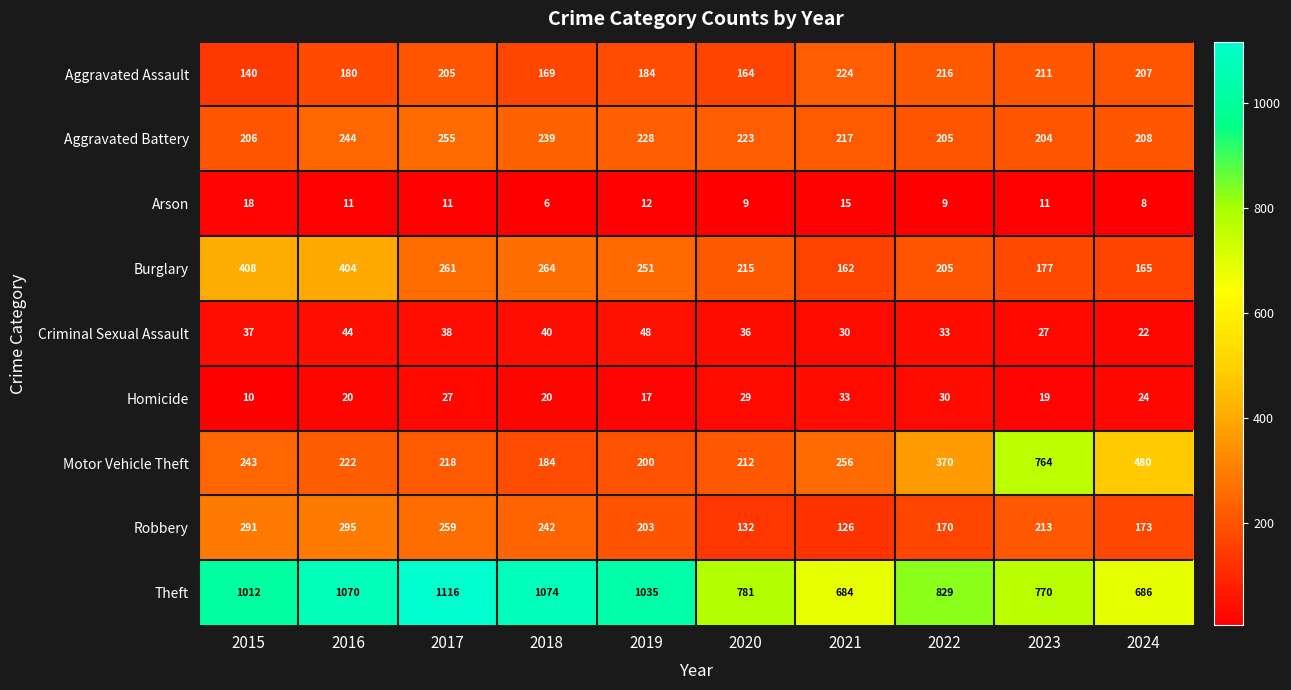

What is the difference between the second highest and second lowest values in the Robbery series?

159